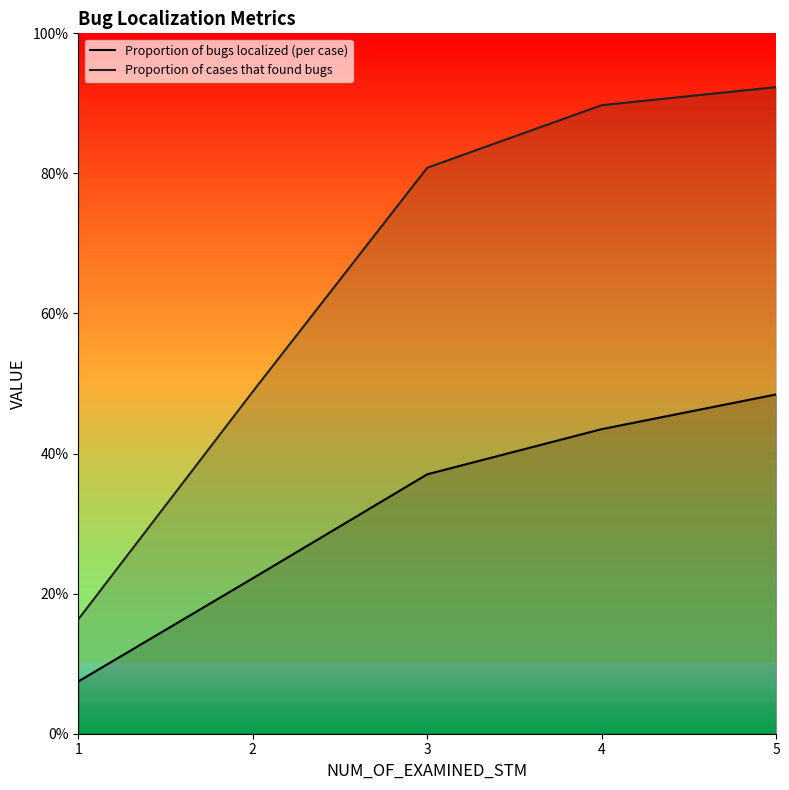

List the series in order of their overall mean, highest first.

Proportion of cases that found bugs, Proportion of bugs localized (per case)